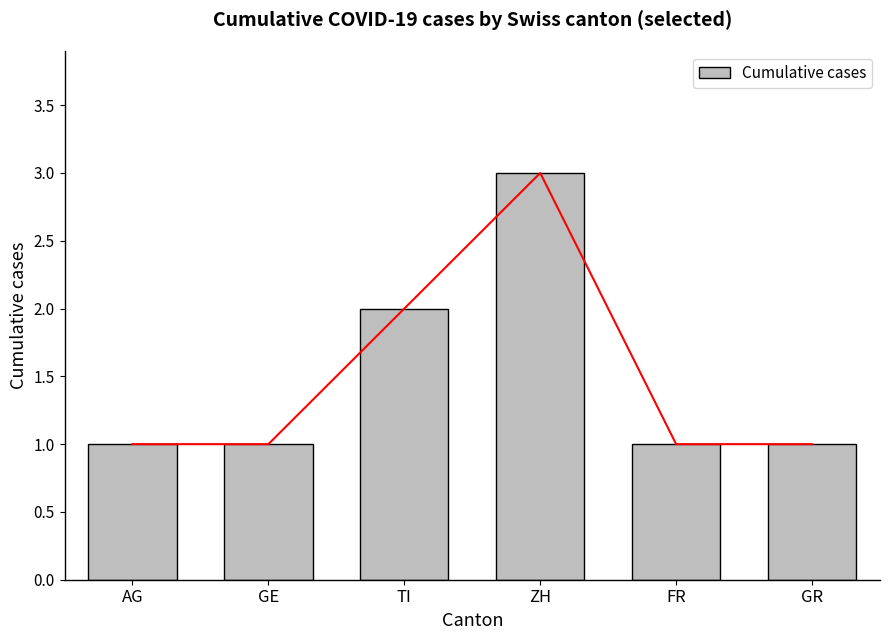

What is the average value?

2